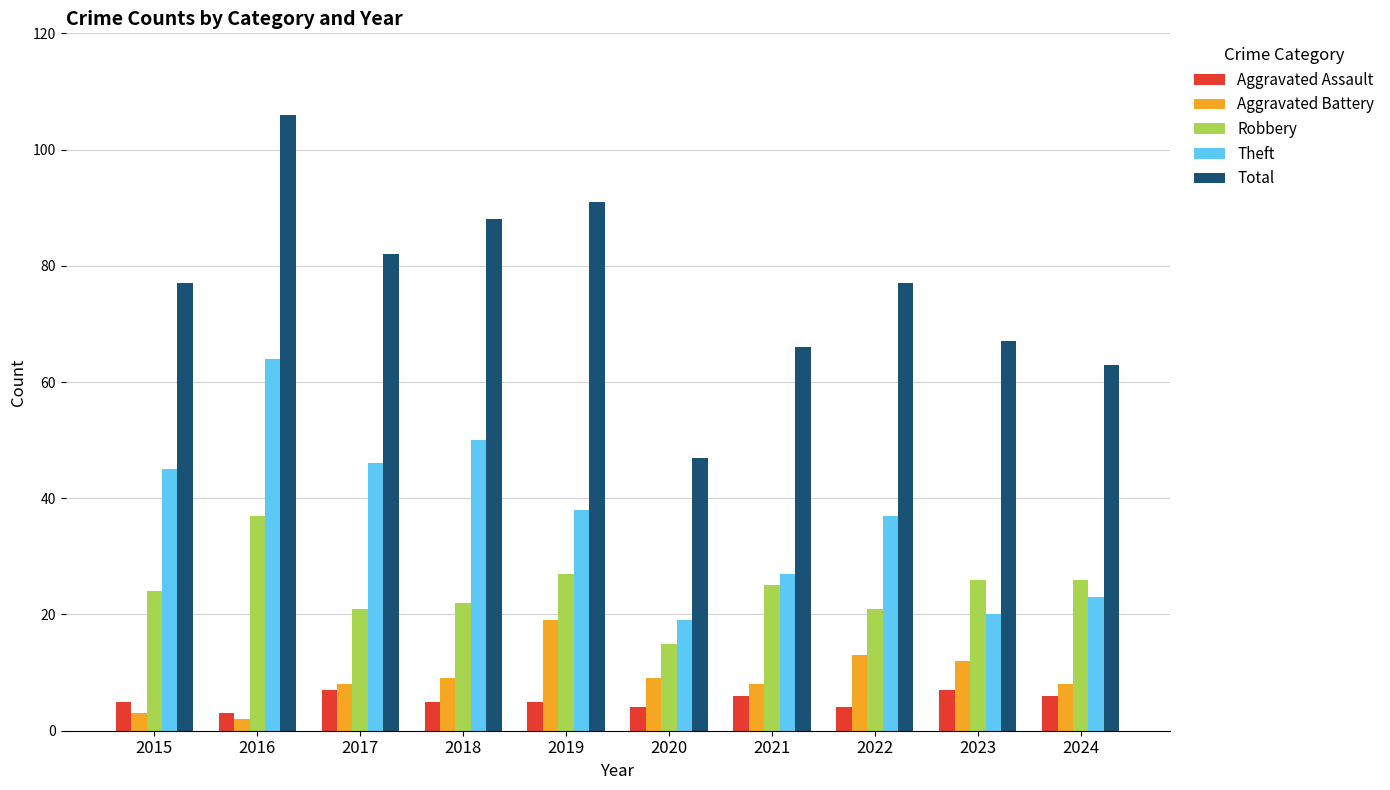

How many series are shown in this chart?

5